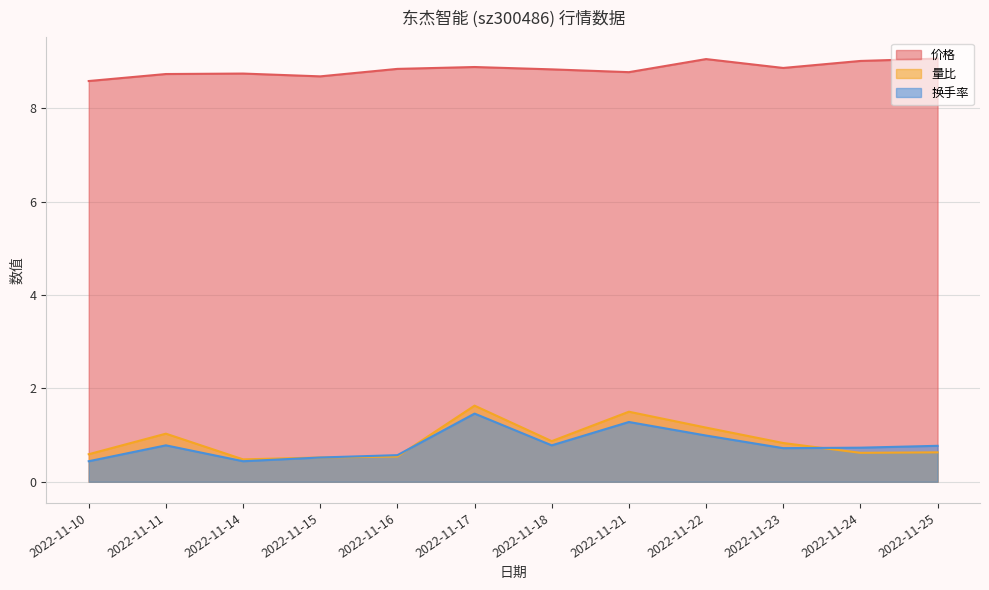

After their last crossing, which series has the higher values: 换手率 or 量比?

换手率